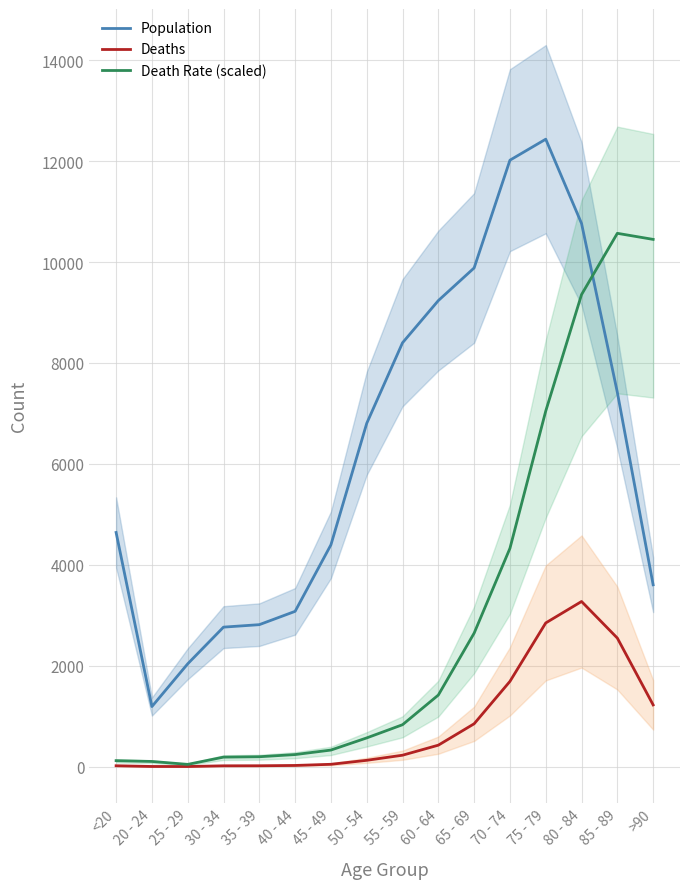

List the series in order of their overall mean, lowest first.

Deaths, Death Rate (scaled), Population